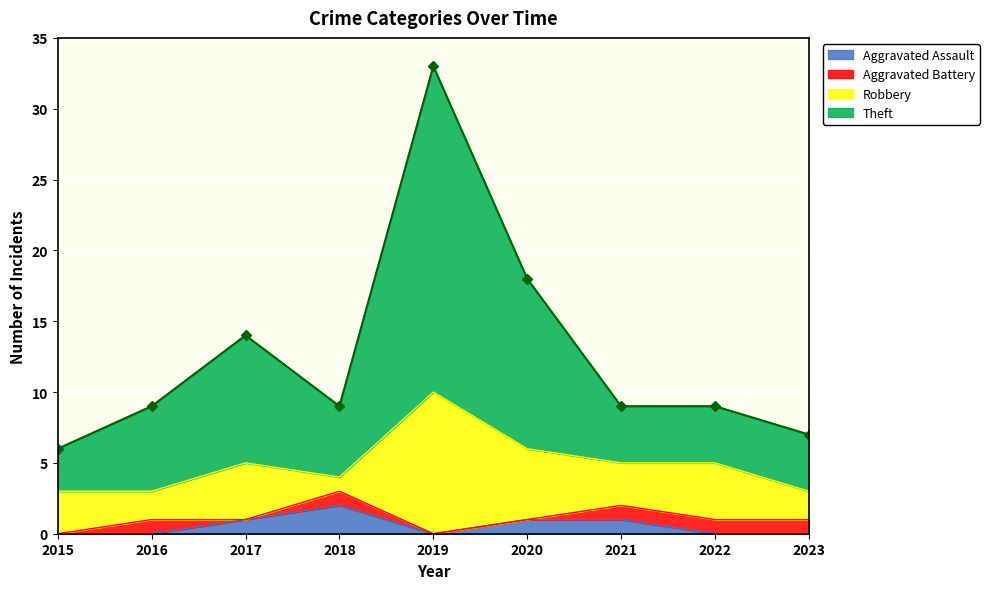

Where is the first local minimum for Theft?

2018